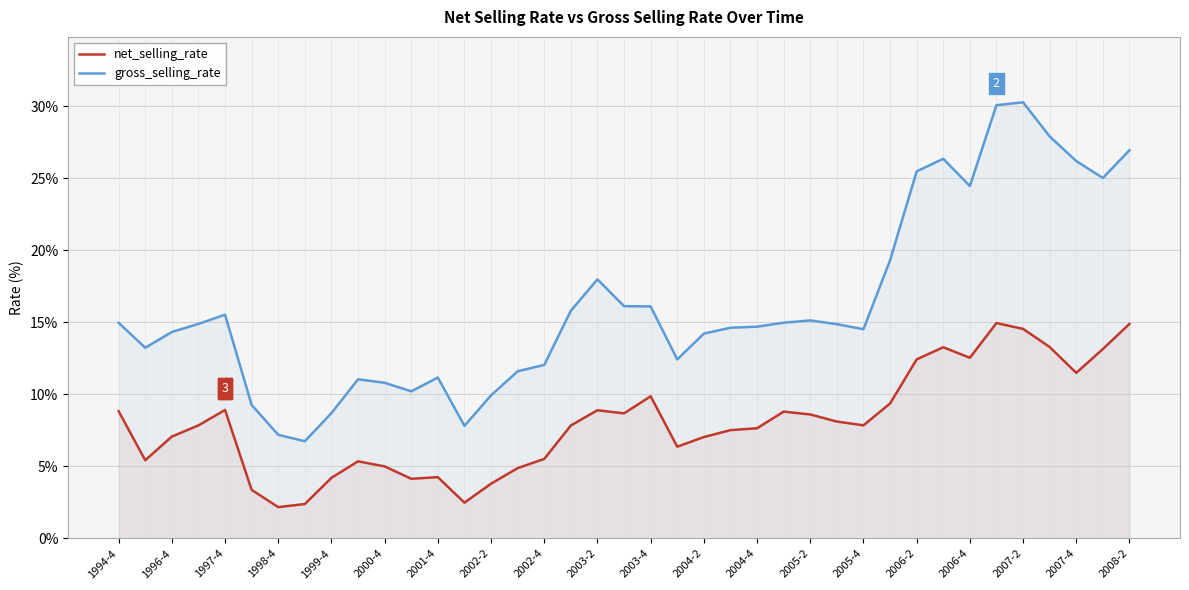

Which series has the largest total across all categories?

gross_selling_rate